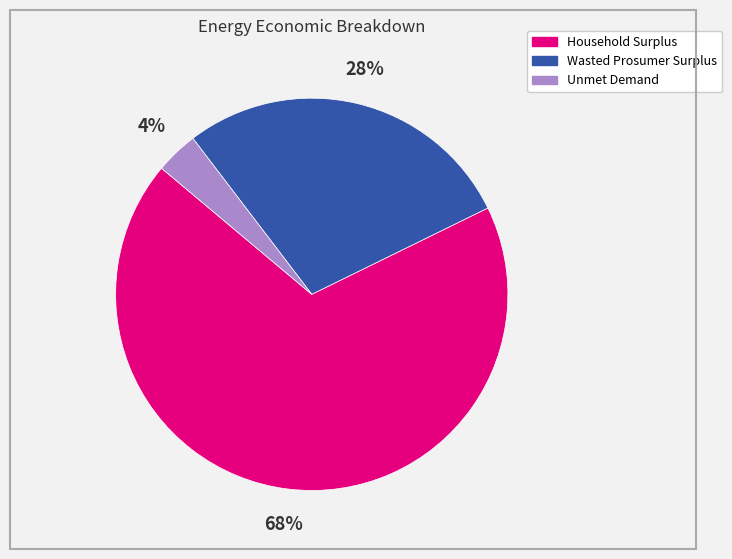

To the nearest percent, what is the combined percentage of Household Surplus and Wasted Prosumer Surplus?

96%